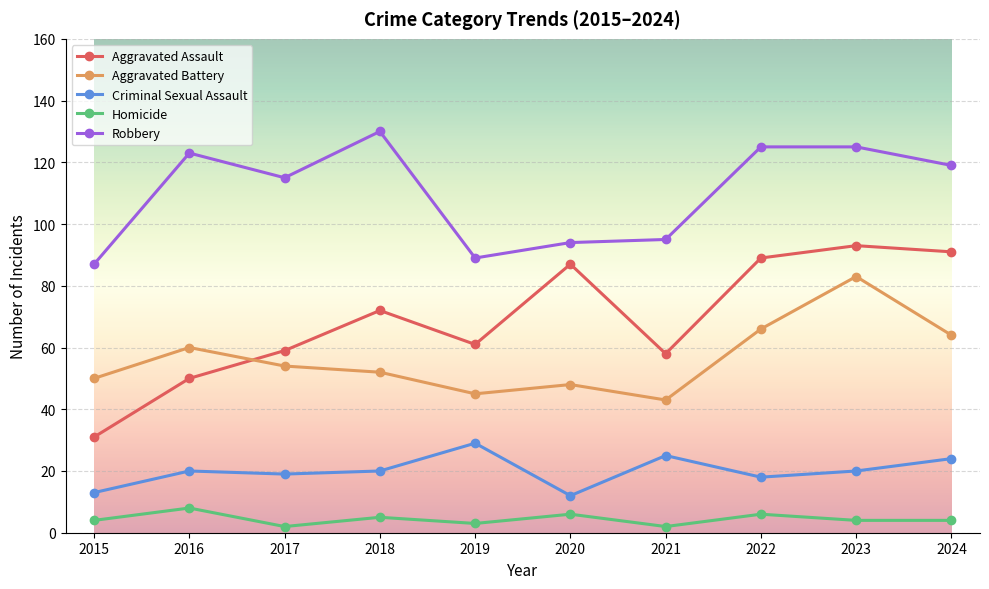

How many series are shown in this chart?

5